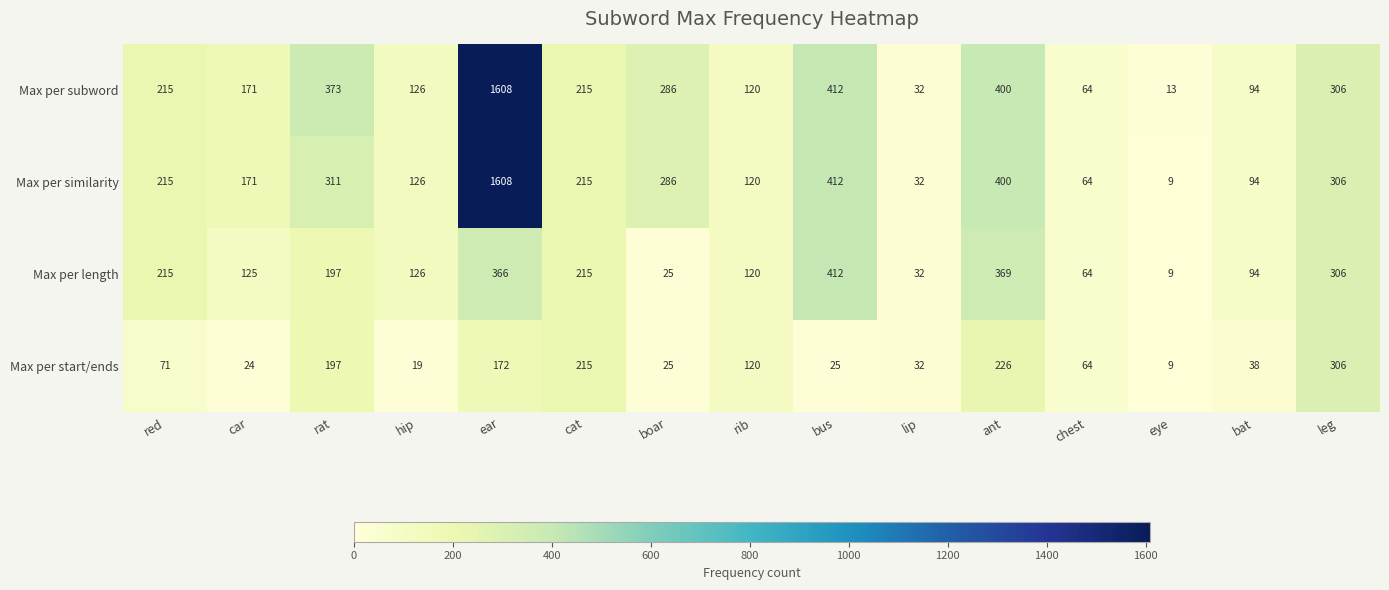

Is the value of Max per similarity at red greater than the value of Max per start/ends at hip?

Yes